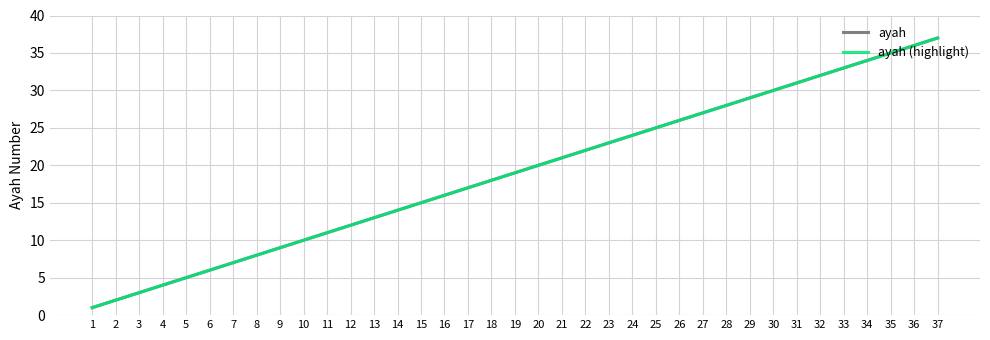

Reading left to right, list all the values displayed in this chart.

ayah: 1	2	3	4	5	6	7	8	9	10	11	12	13	14	15	16	17	18	19	20	21	22	23	24	25	26	27	28	29	30	31	32	33	34	35	36	37
ayah (highlight): 1	2	3	4	5	6	7	8	9	10	11	12	13	14	15	16	17	18	19	20	21	22	23	24	25	26	27	28	29	30	31	32	33	34	35	36	37